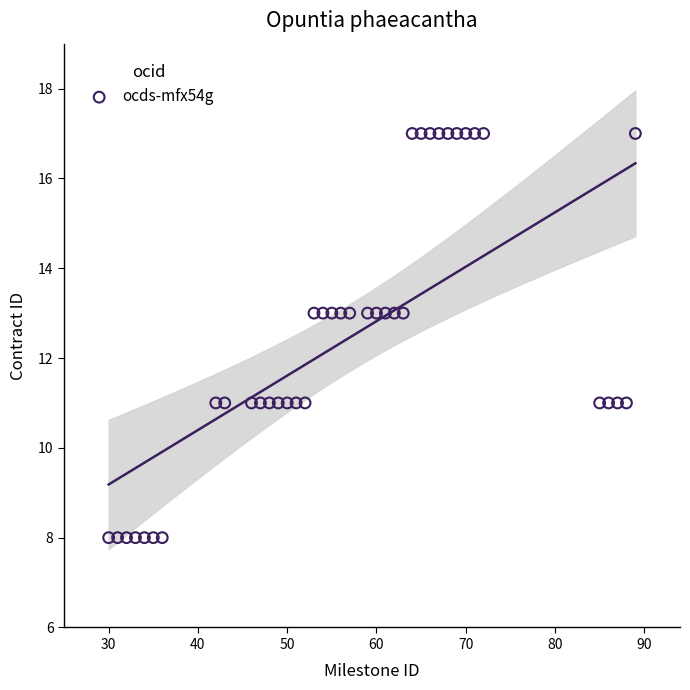

What is the range of X values (max minus min)?

59